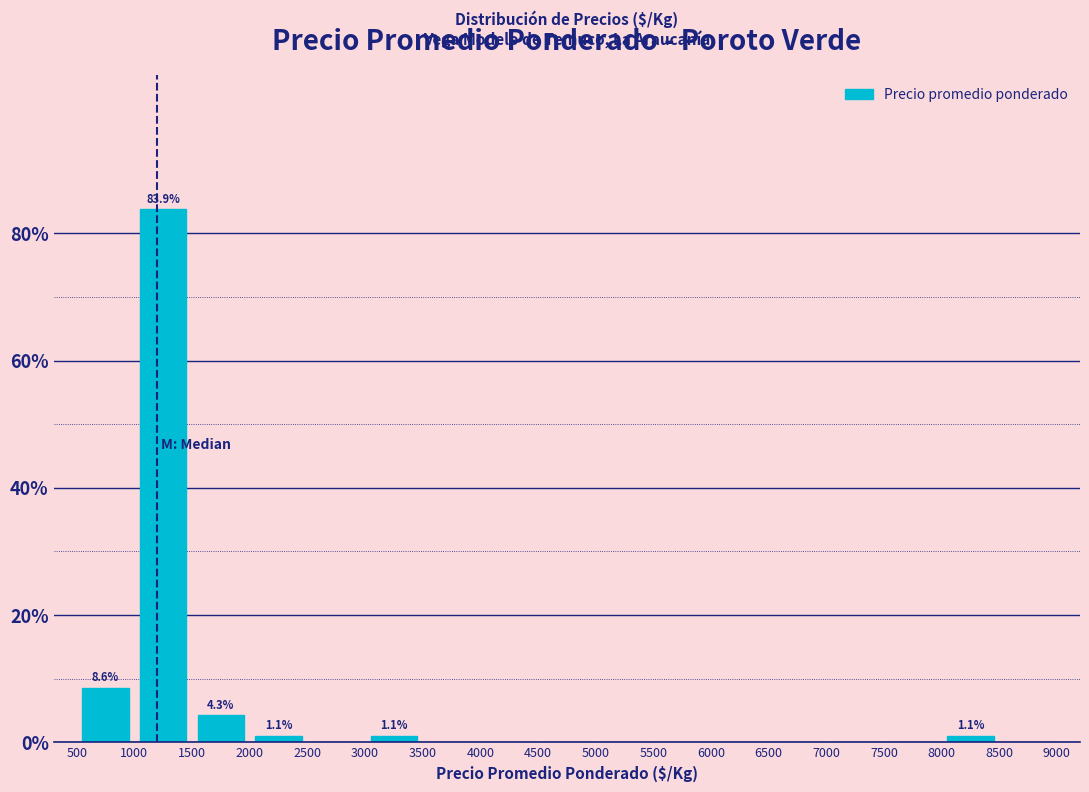

Which range on the x-axis has the tallest bar?

1000 to 1500